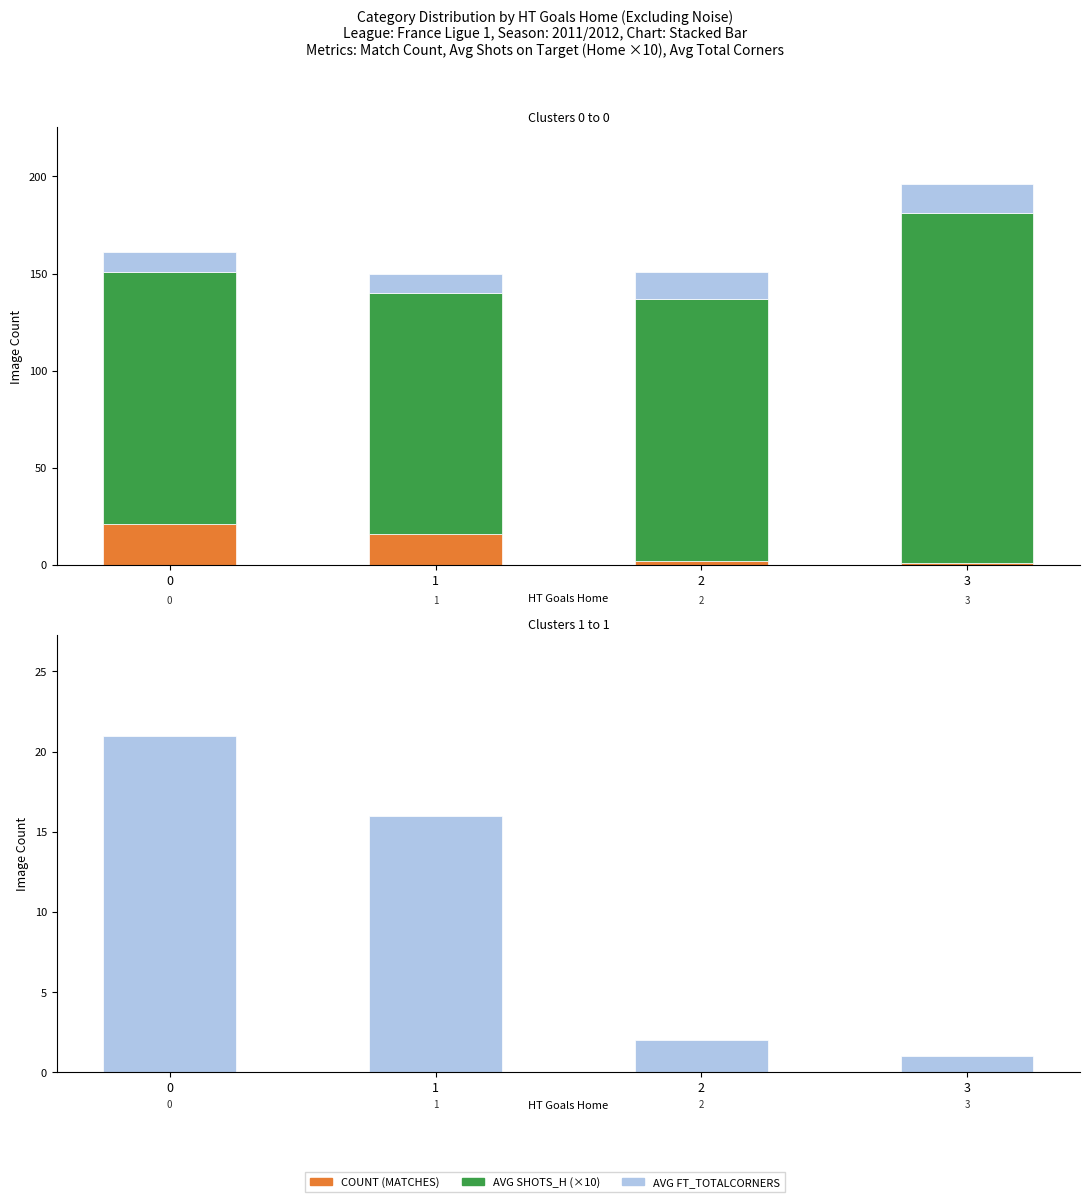

At which label does Avg Shots_H (×10) reach its peak?

3